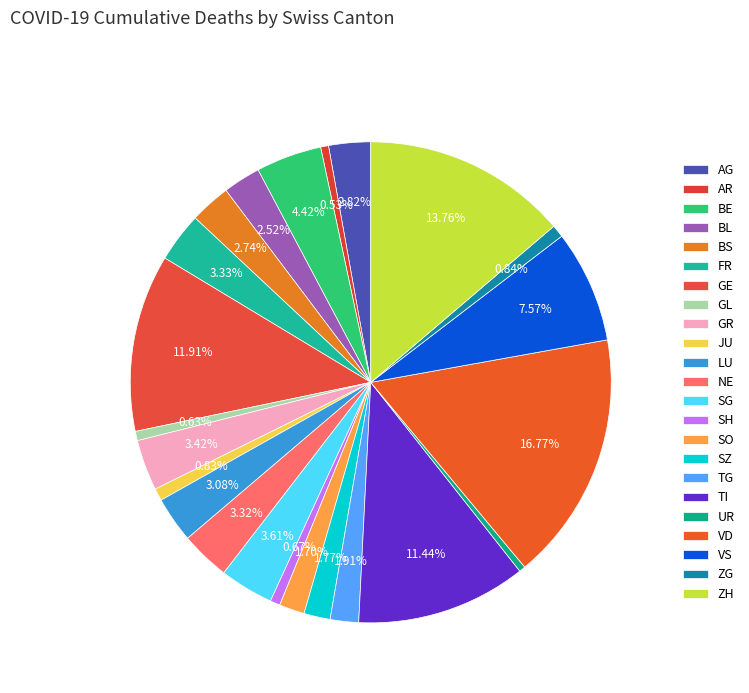

To the nearest percent, what is the difference between the GL and SZ slice percentages?

1%